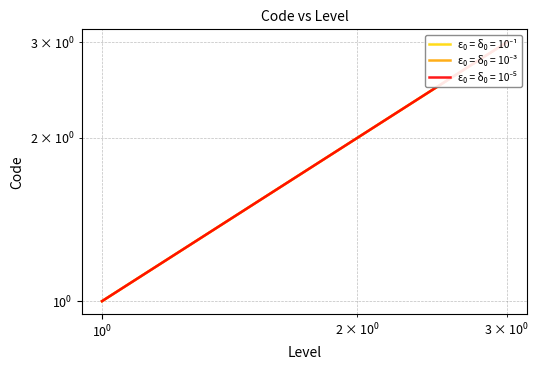

What is the difference between the ε₀ = δ₀ = 10⁻³ values at 3 and 2?

1